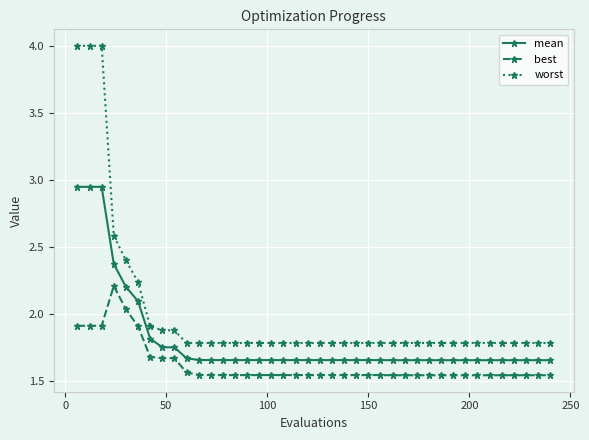

Does the chart have visible grid lines?

Yes